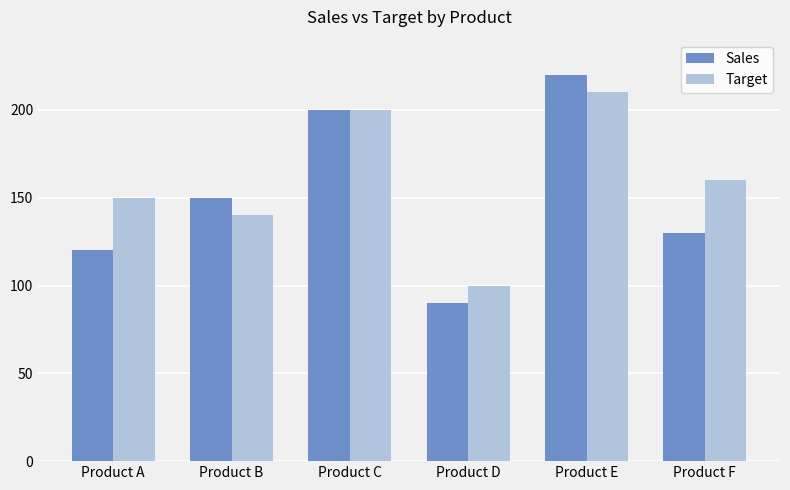

Which category has the lowest value across all series?

Product D